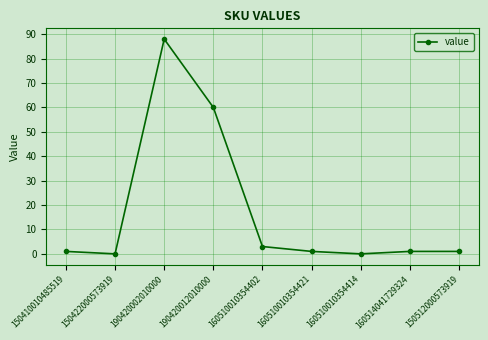

The chart shows a value of -37 at 160510010354414. True or false?

False